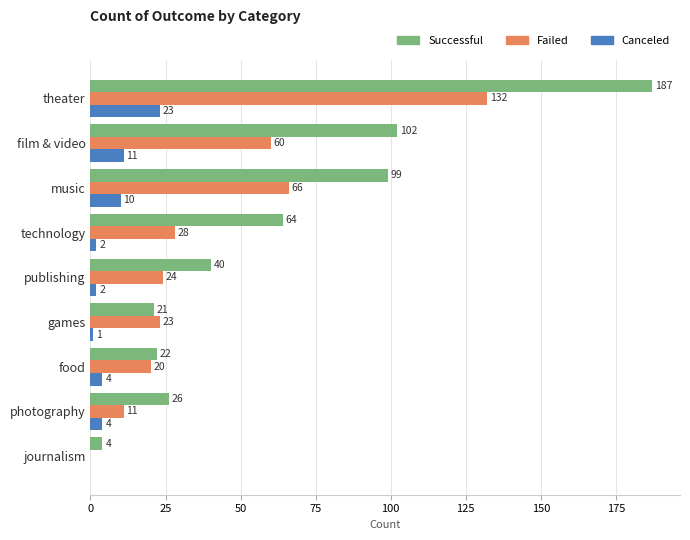

What is the maximum value shown in the chart?

187